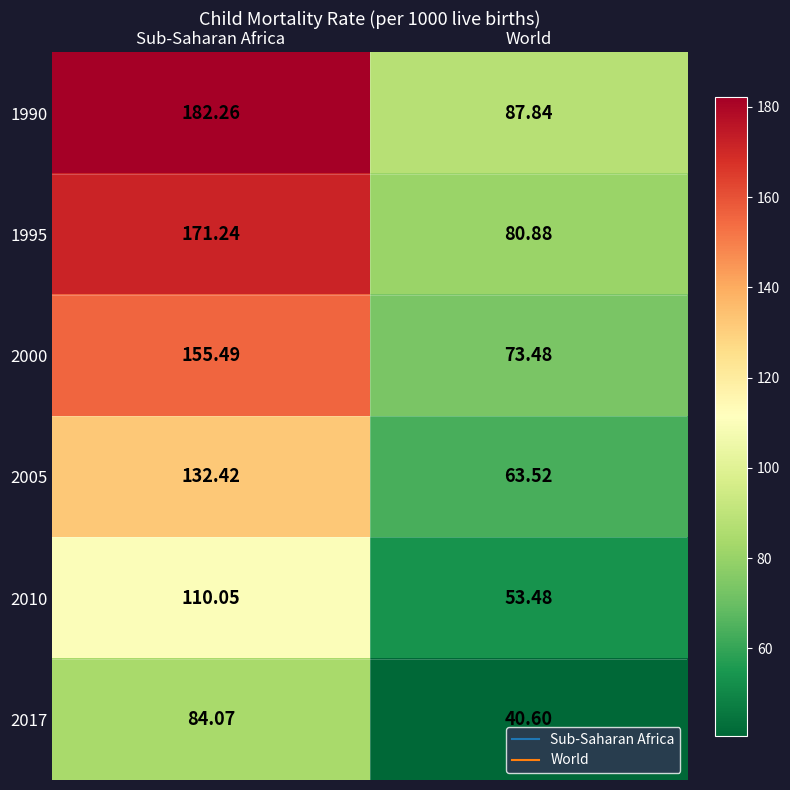

What is the spread (max minus min) of values at World?

47.2